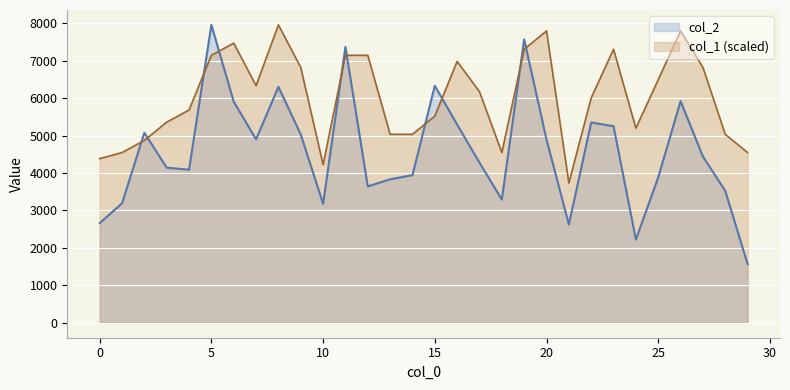

What is the average value of the col_2 series?

4589.4